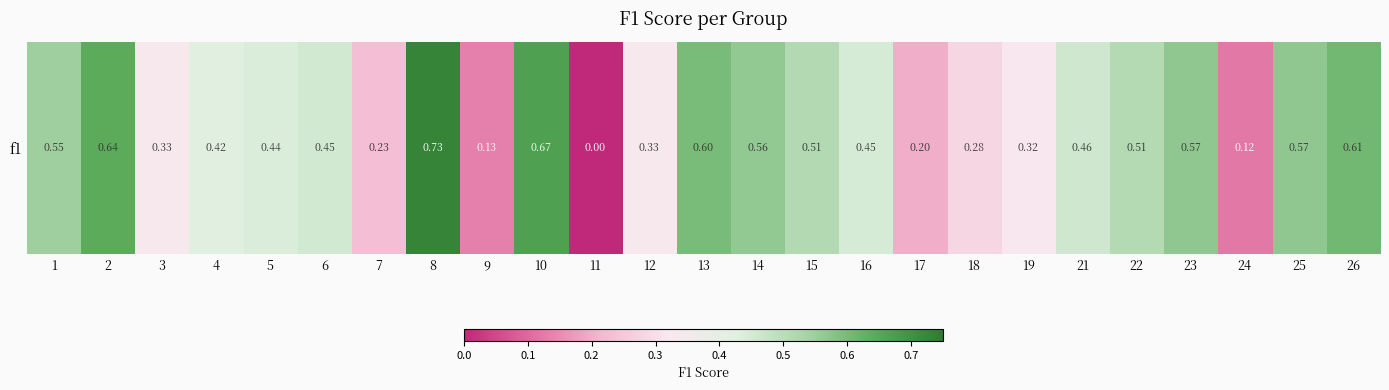

At which label is the value closest to 0?

11